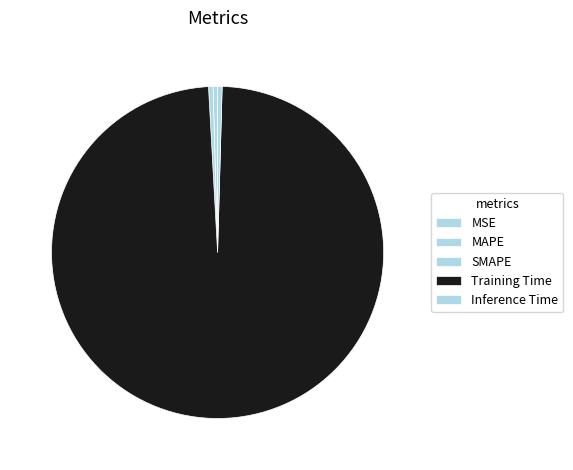

Which category has the biggest portion of the pie?

Training Time